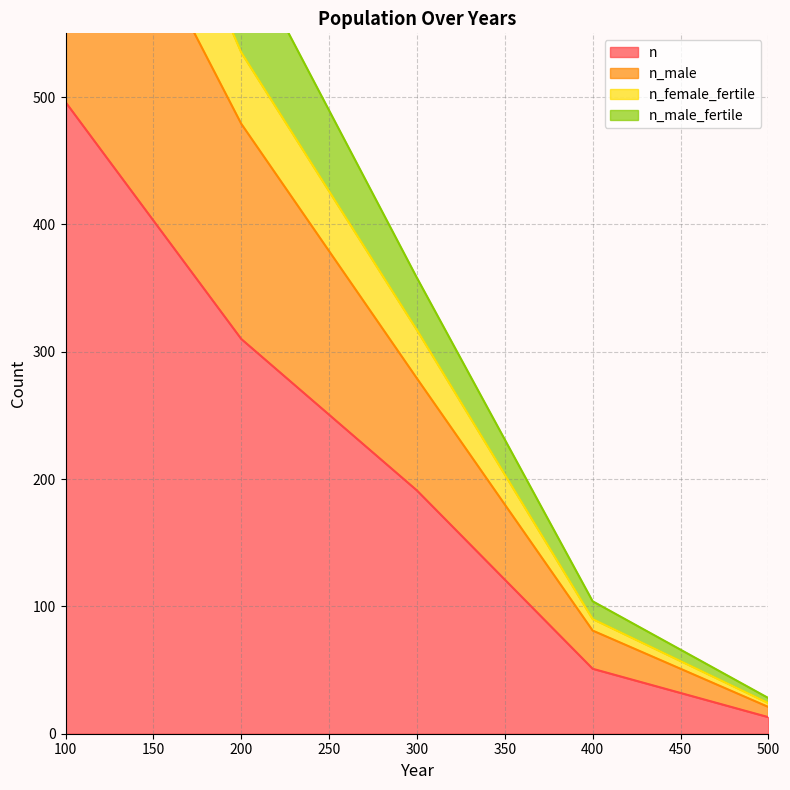

Which label corresponds to the smallest value in the chart?

500